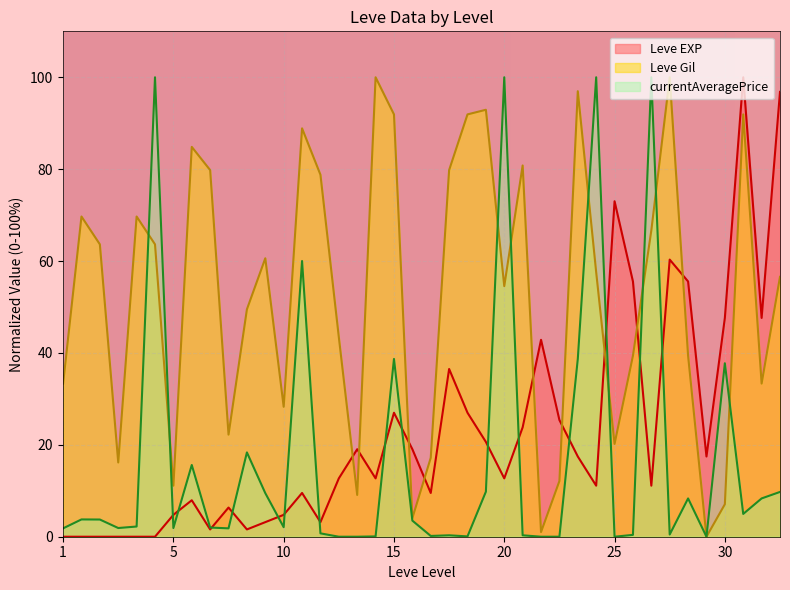

What are all the series names shown in the legend?

Leve EXP, Leve Gil, currentAveragePrice